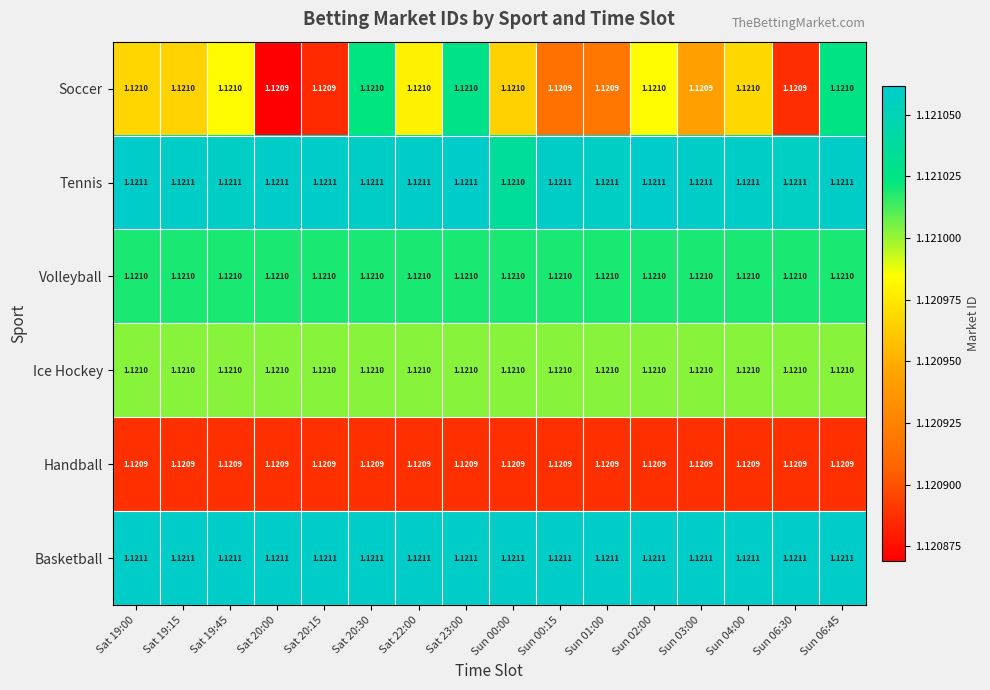

Between Sat 23:00 and Sun 06:30, which series saw the biggest shift?

Soccer